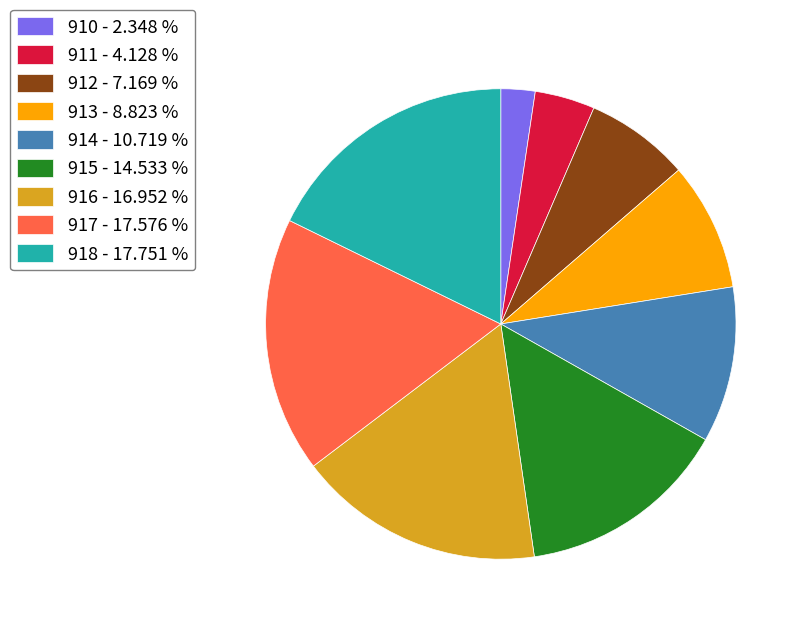

Approximately how many times larger is the value at 912 - 7.169 % compared to 918 - 17.751 %?

0.4